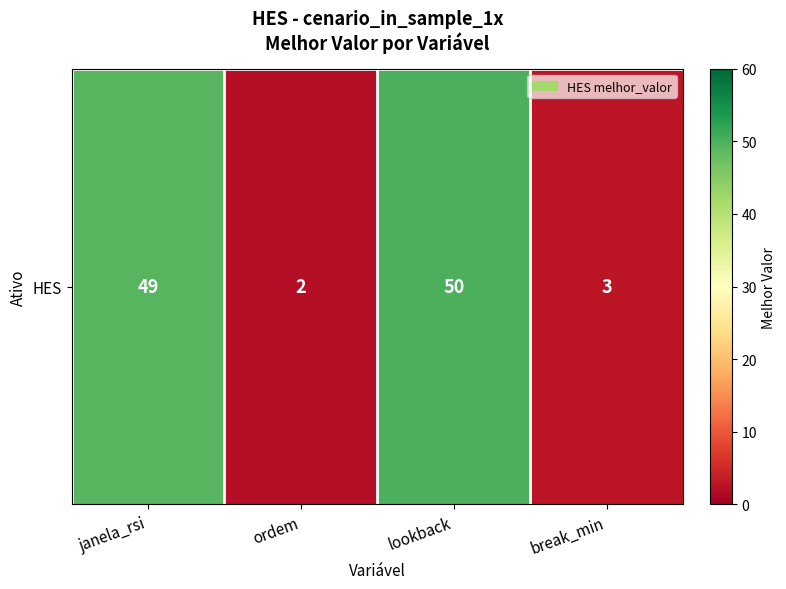

What is the sum of the values at lookback and break_min?

53